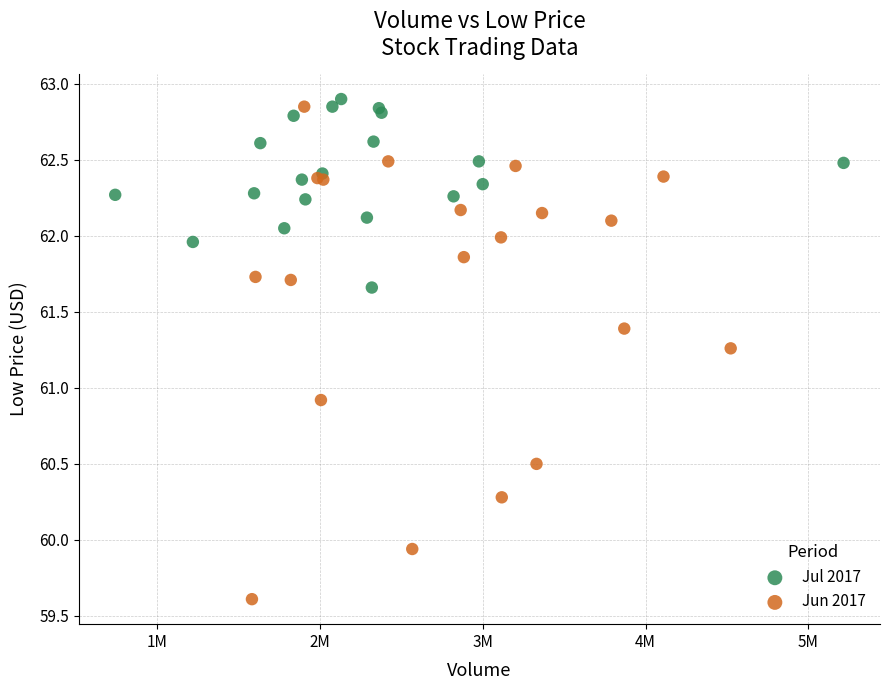

Which series has the widest spread of Y values?

Jun 2017